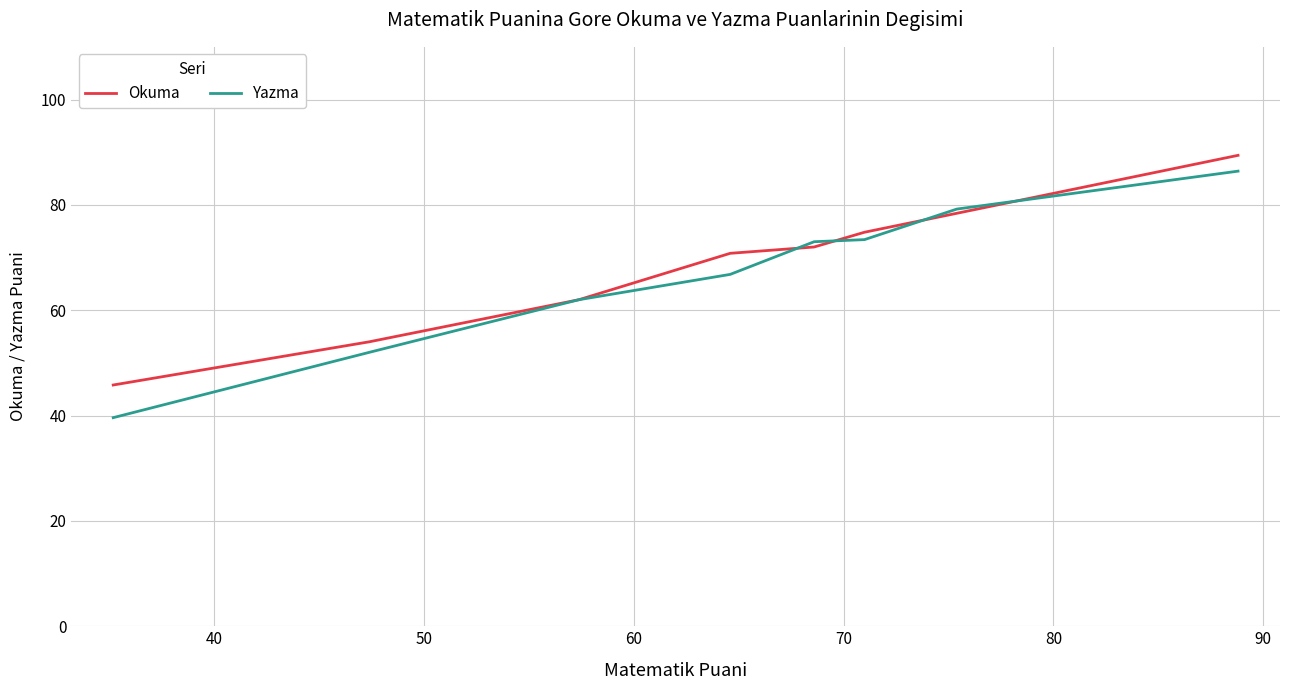

What is the difference between the second highest and minimum values in the Yazma series?

39.6